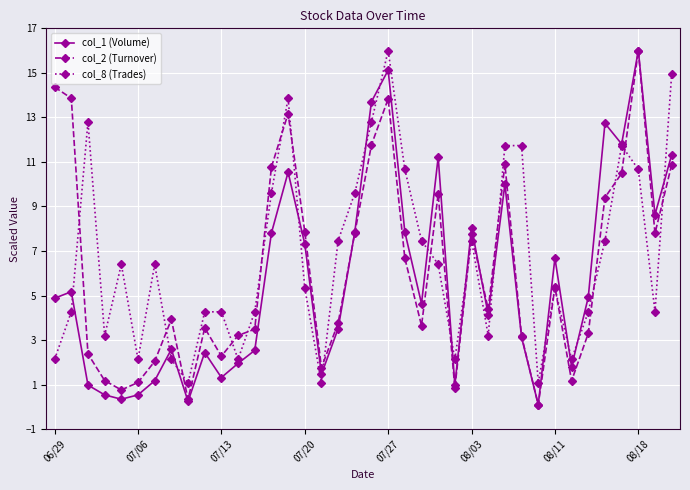

Does the chart have visible grid lines?

Yes